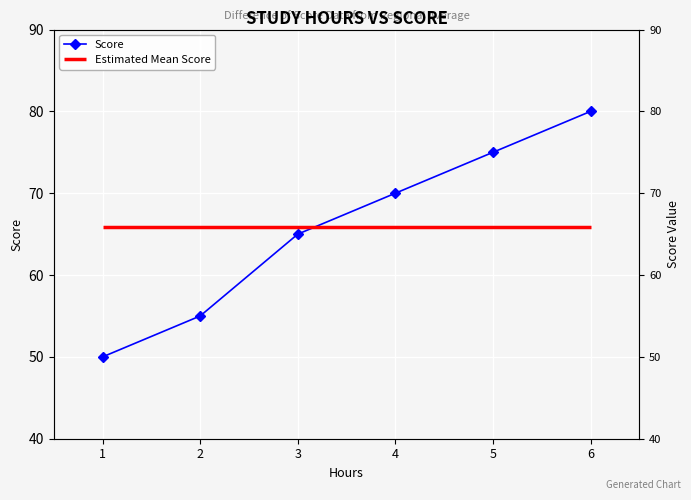

What is the difference between the values at 1 and 4?

20